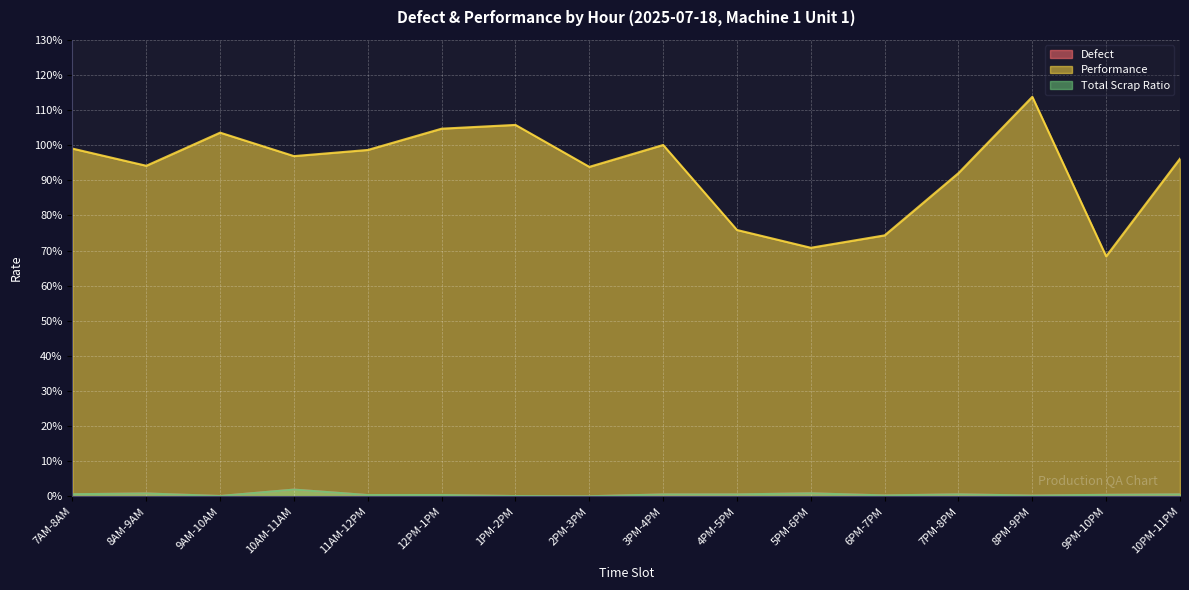

What is the sum of all Total Scrap Ratio values?

0.1